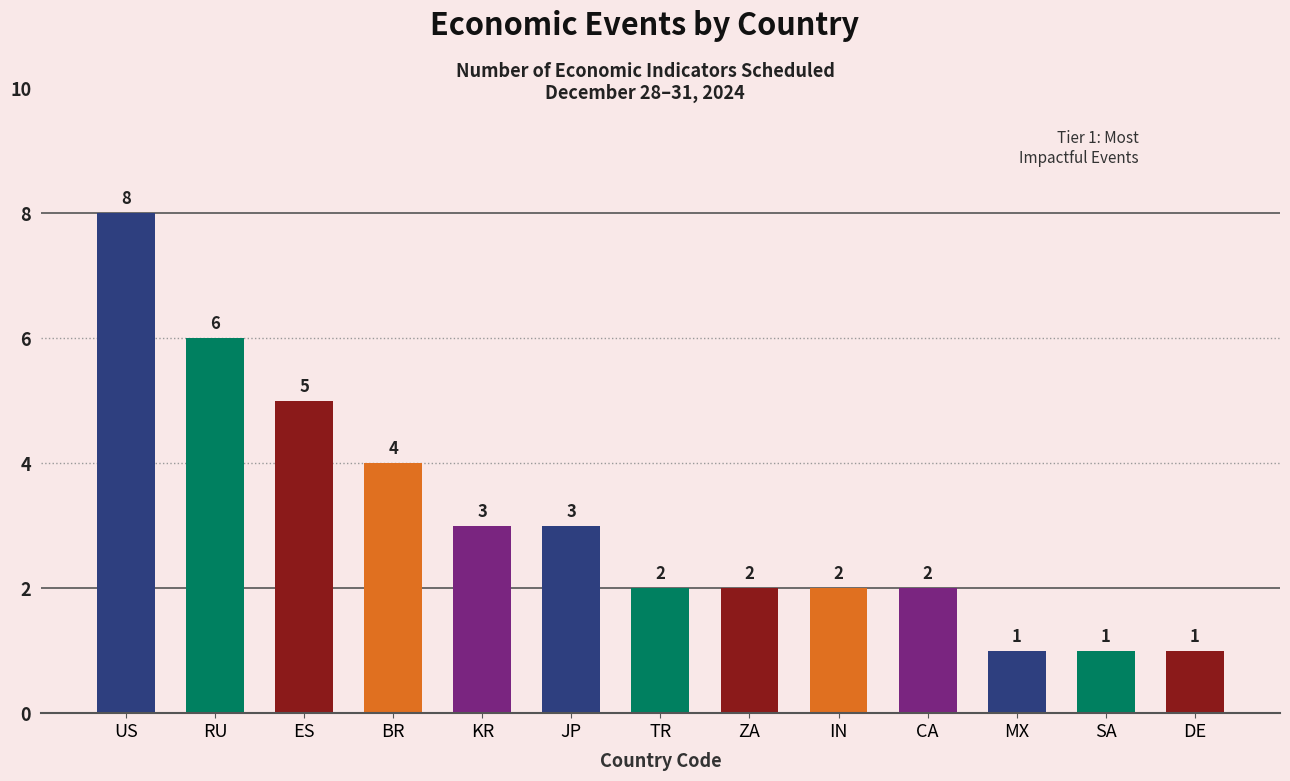

Which has a higher value, ZA or MX?

ZA